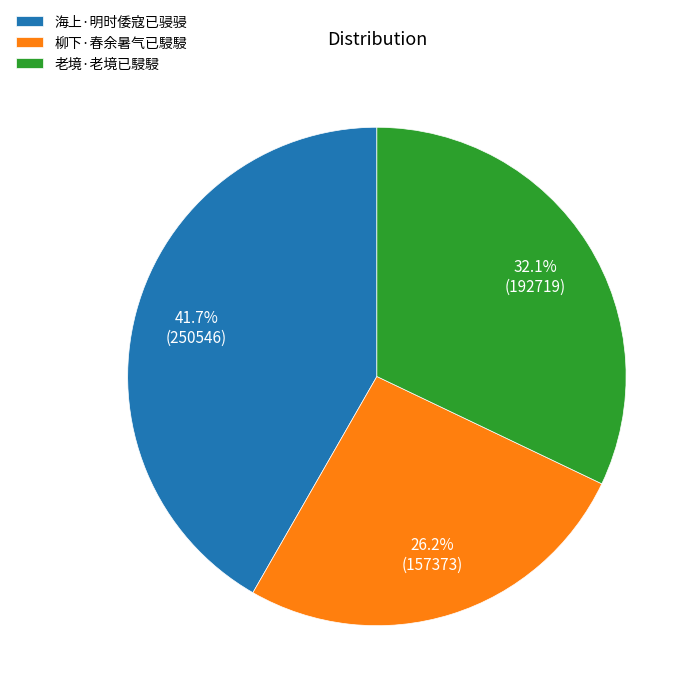

Is it true that 海上·明时倭寇已骎骎 is 42% of the pie?

True